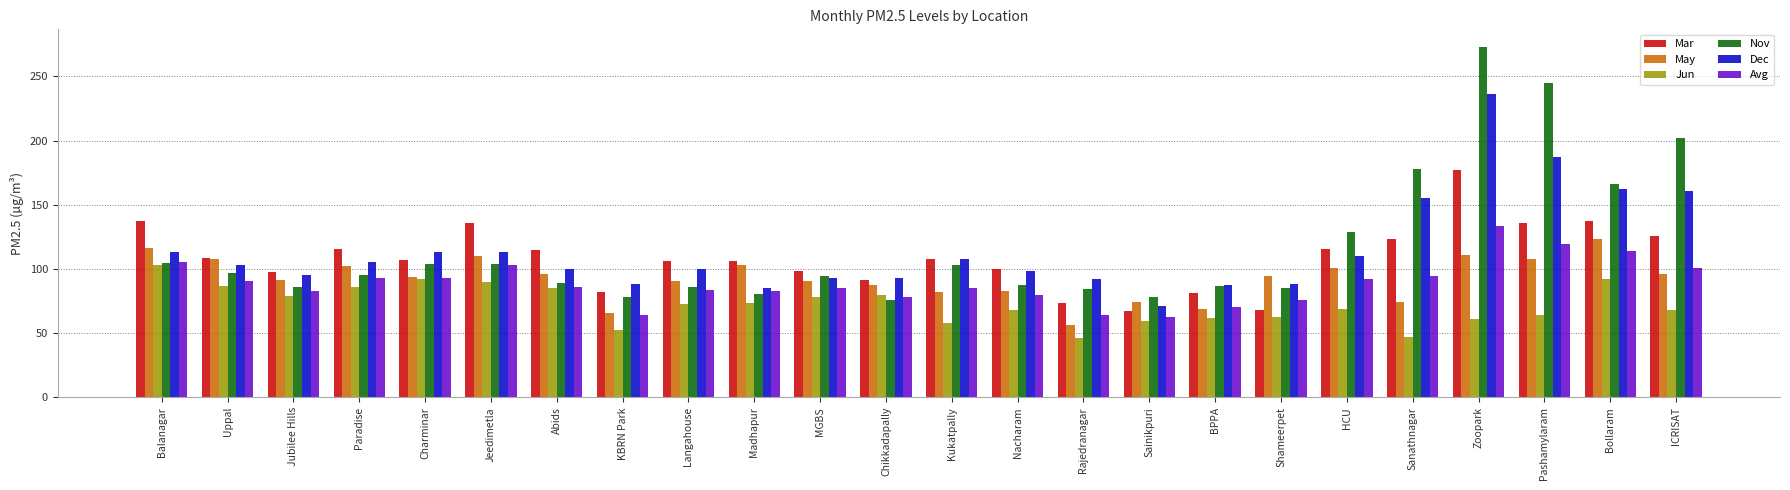

Which series changed the most between MGBS and HCU?

Nov